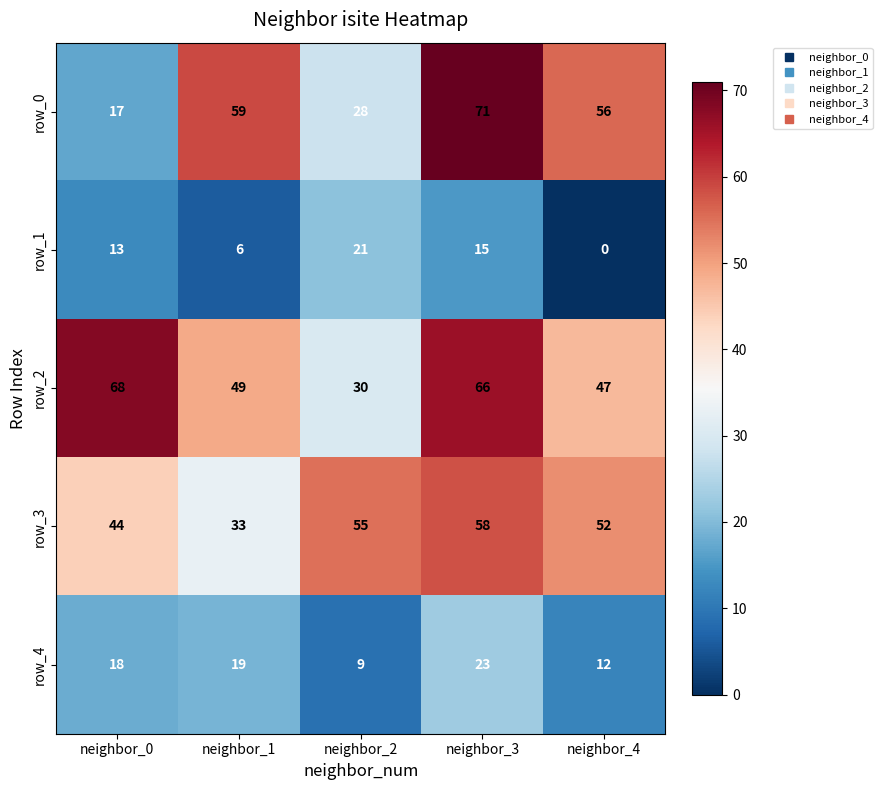

What is the difference between the row_1 values at neighbor_0 and neighbor_1?

7